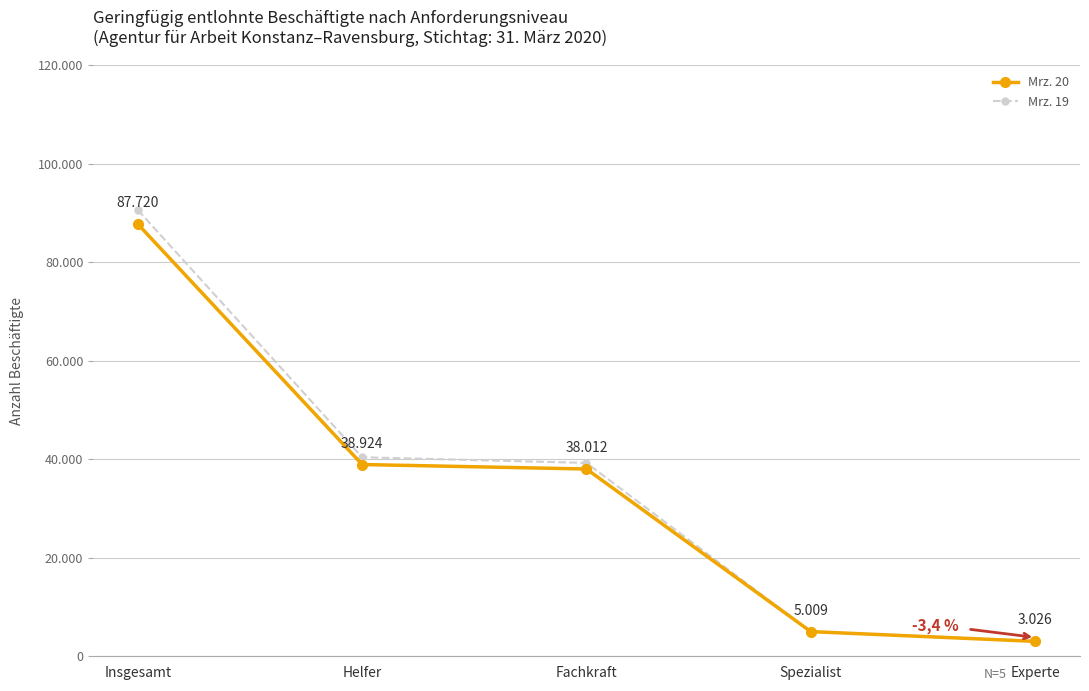

What is the minimum value for Mrz. 19?

3132